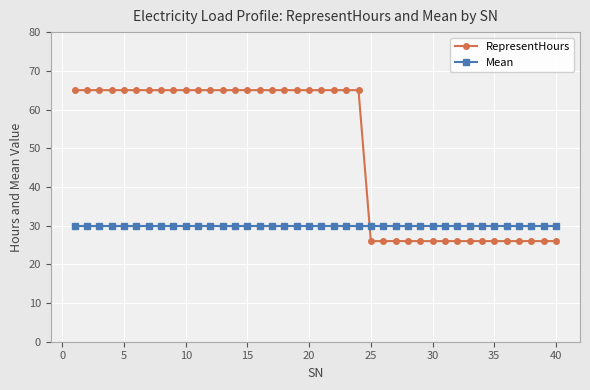

Which series has the largest range (max minus min)?

RepresentHours